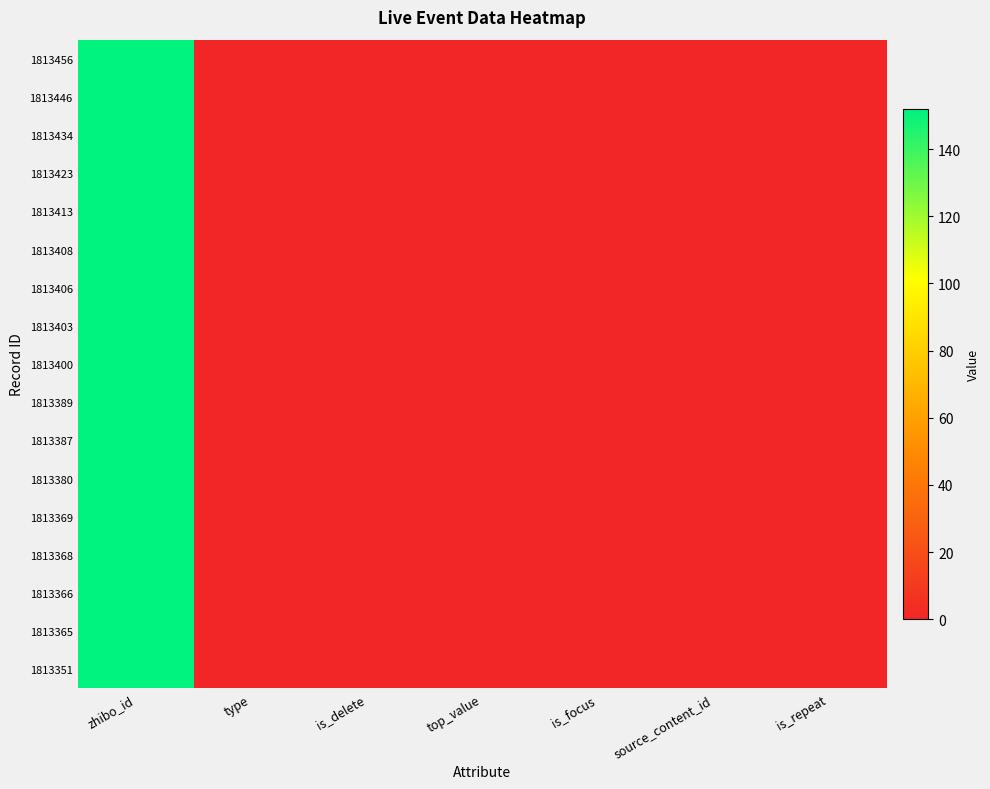

Reading left to right, transcribe all the data shown in this chart.

row_0: 152	0	0	0	0	0	0
row_1: 152	0	0	0	0	0	0
row_2: 152	0	0	0	0	0	0
row_3: 152	0	0	0	0	0	0
row_4: 152	0	0	0	0	0	0
row_5: 152	0	0	0	0	0	0
row_6: 152	0	0	0	0	0	0
row_7: 152	0	0	0	0	0	0
row_8: 152	0	0	0	0	0	0
row_9: 152	0	0	0	0	0	0
row_10: 152	0	0	0	0	0	0
row_11: 152	0	0	0	0	0	0
row_12: 152	0	0	0	0	0	0
row_13: 152	0	0	0	0	0	0
row_14: 152	0	0	0	0	0	0
row_15: 152	0	0	0	0	0	0
row_16: 152	0	0	0	0	0	0